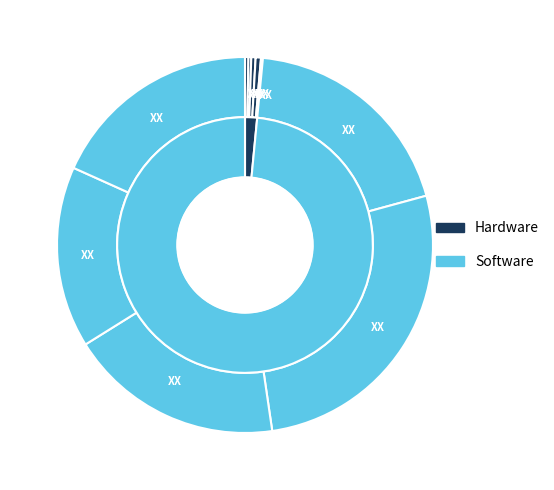

How many segments does this pie chart have?

10